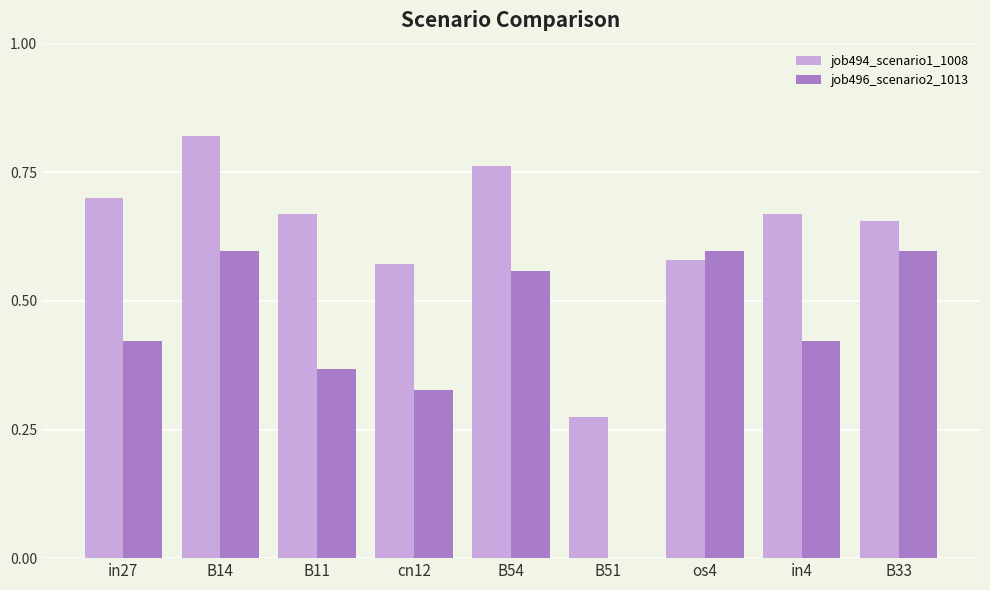

Count the job496_scenario2_1013 values in the range 0 to 1.

9